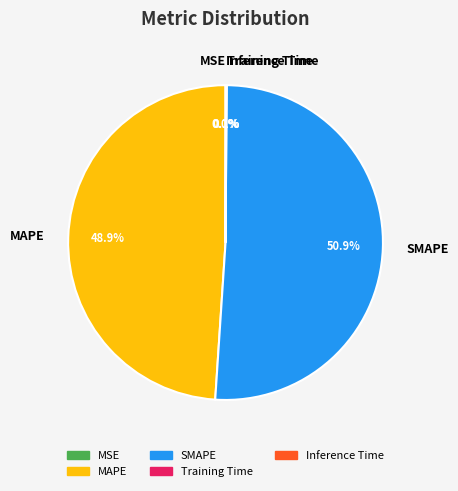

What portion of the pie excludes SMAPE?

49.1%